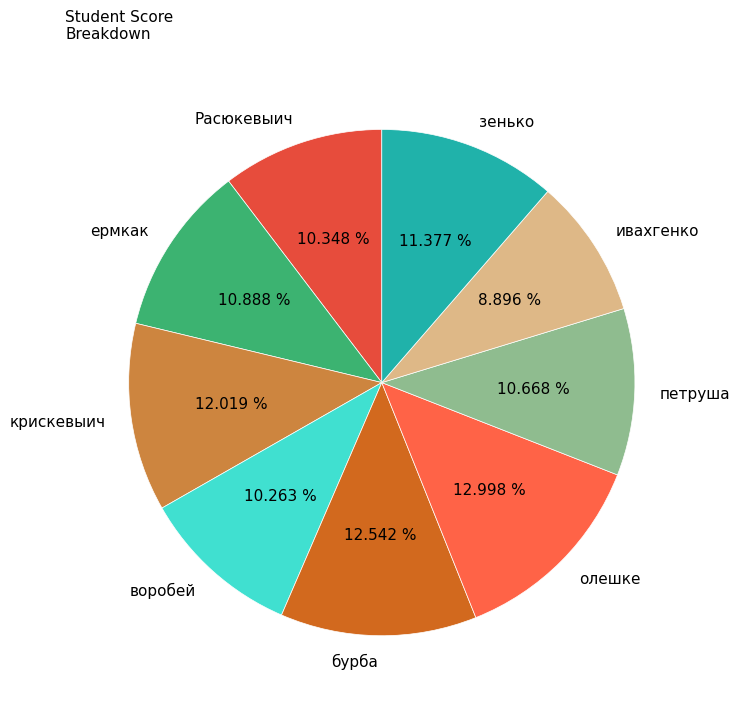

Is there any slice that represents more than half of the pie?

No